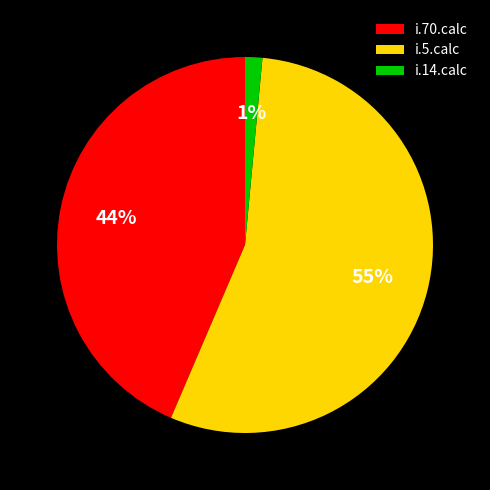

What is the largest slice in the pie chart?

i.5.calc